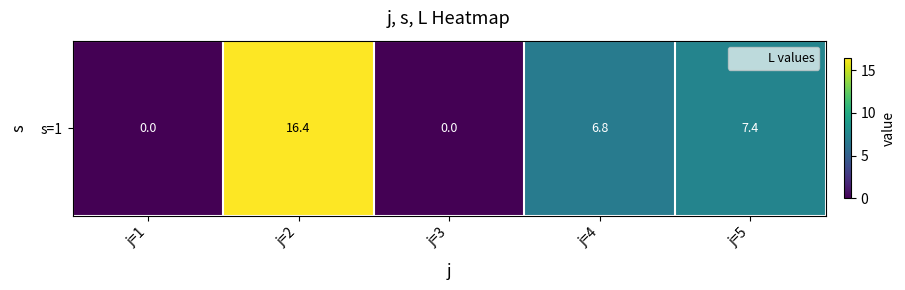

What is the difference between the values at j=3 and j=2?

16.4